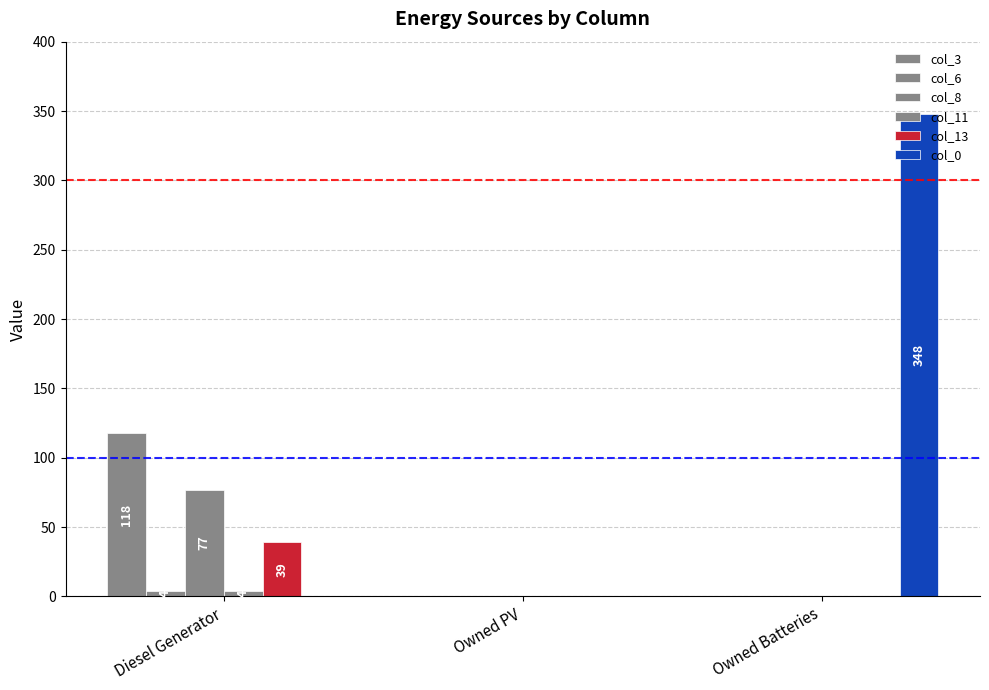

How many distinct data groups are displayed?

6